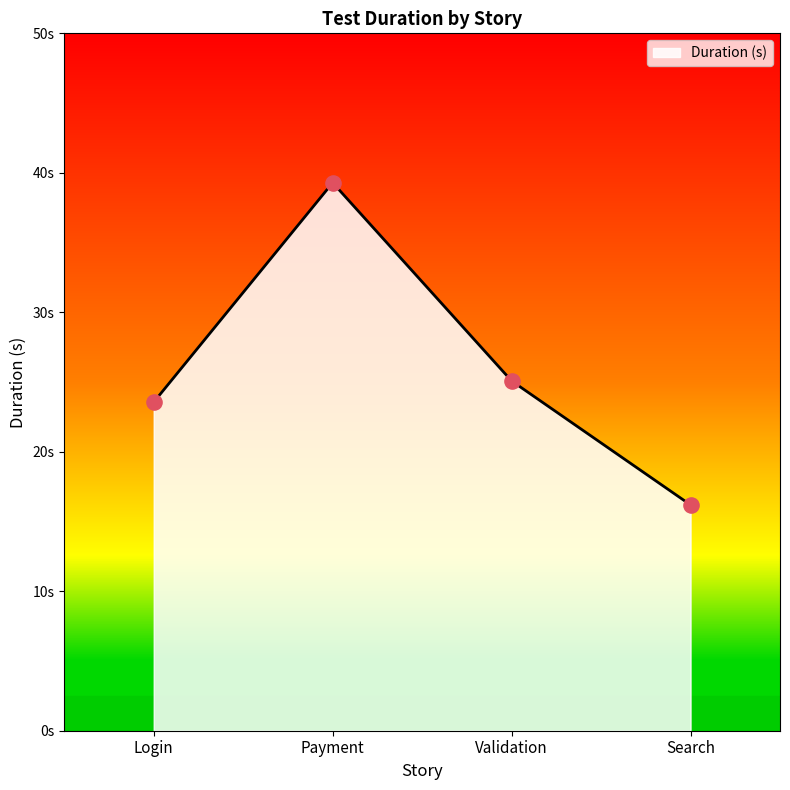

Does the chart have visible grid lines?

No